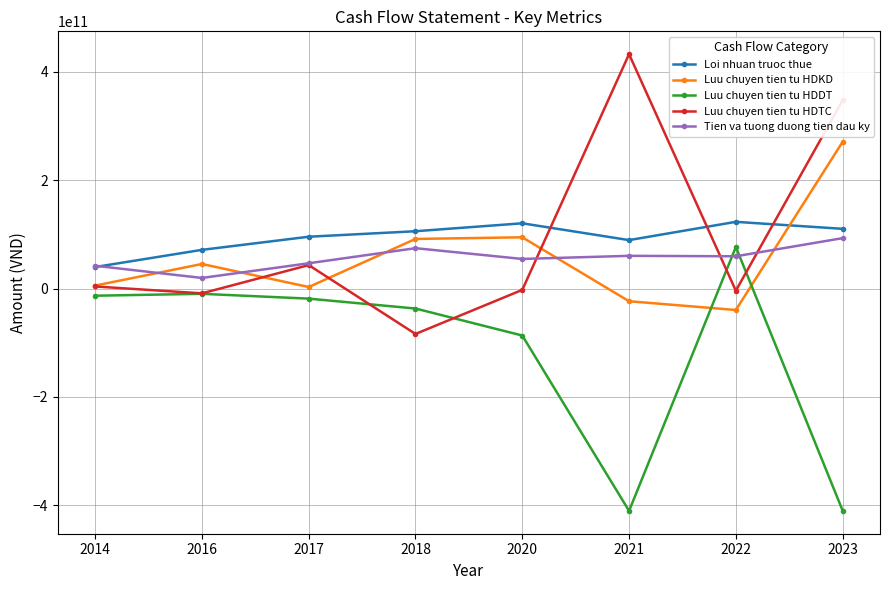

What is the average value of the Loi nhuan truoc thue series?

94579505444